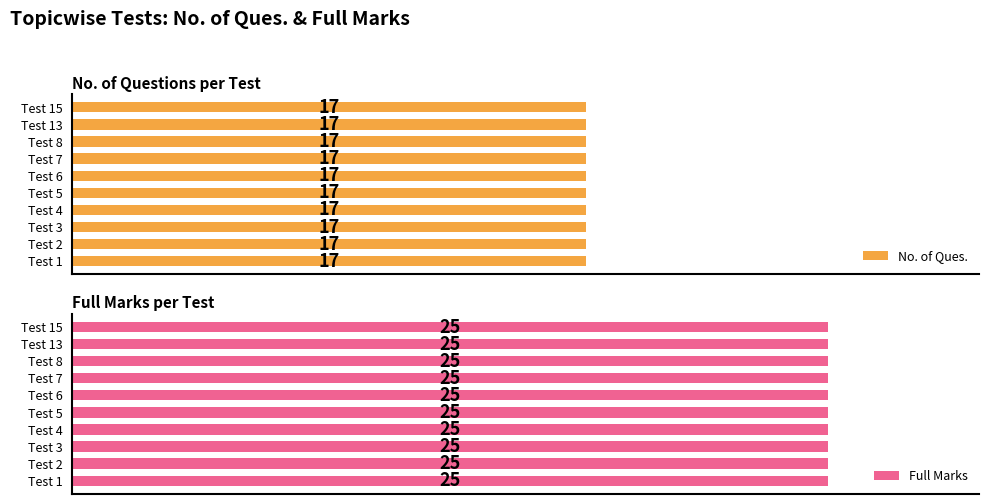

What are all the series names shown in the legend?

No. of Ques., Full Marks